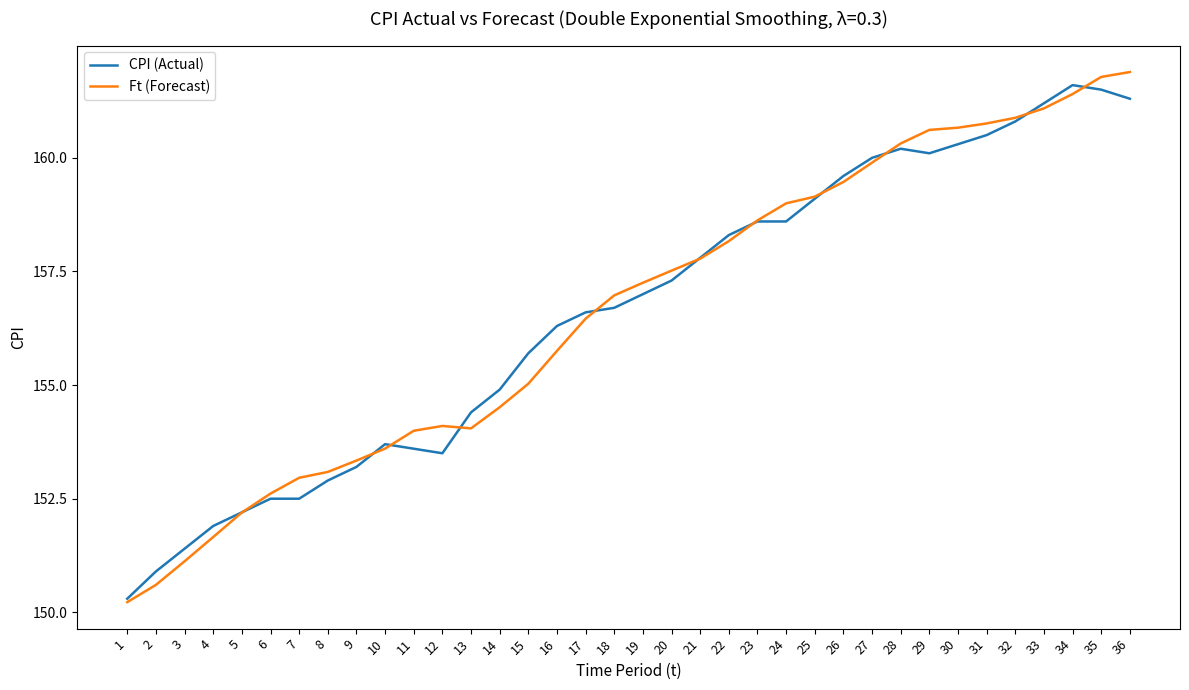

Rank the series at 12 from lowest to highest value.

CPI (Actual), Ft (Forecast)